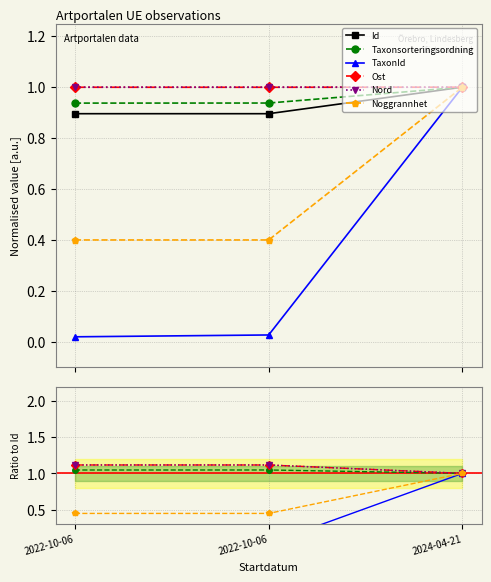

What is the total value across all series at 2024-04-21?

6.0